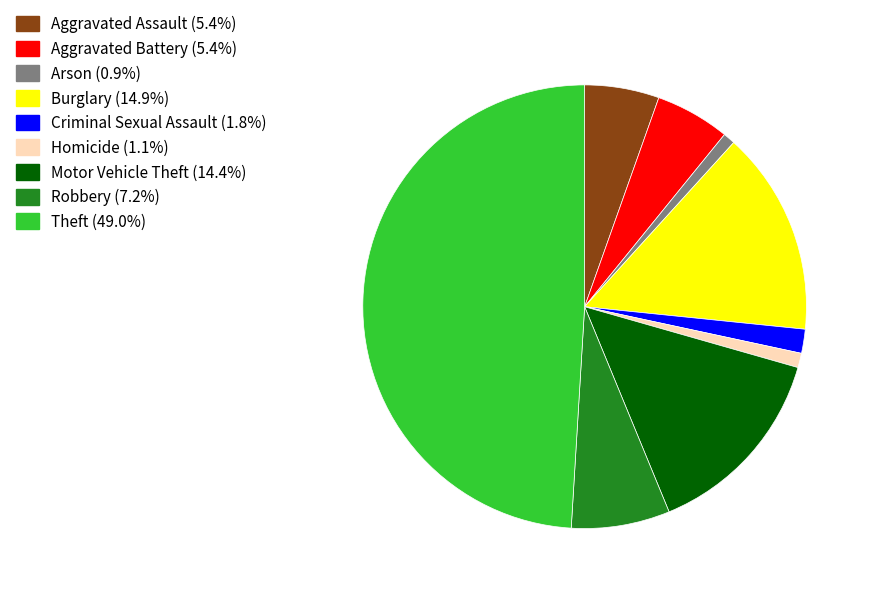

Combined, do Criminal Sexual Assault and Robbery account for over 50%?

No